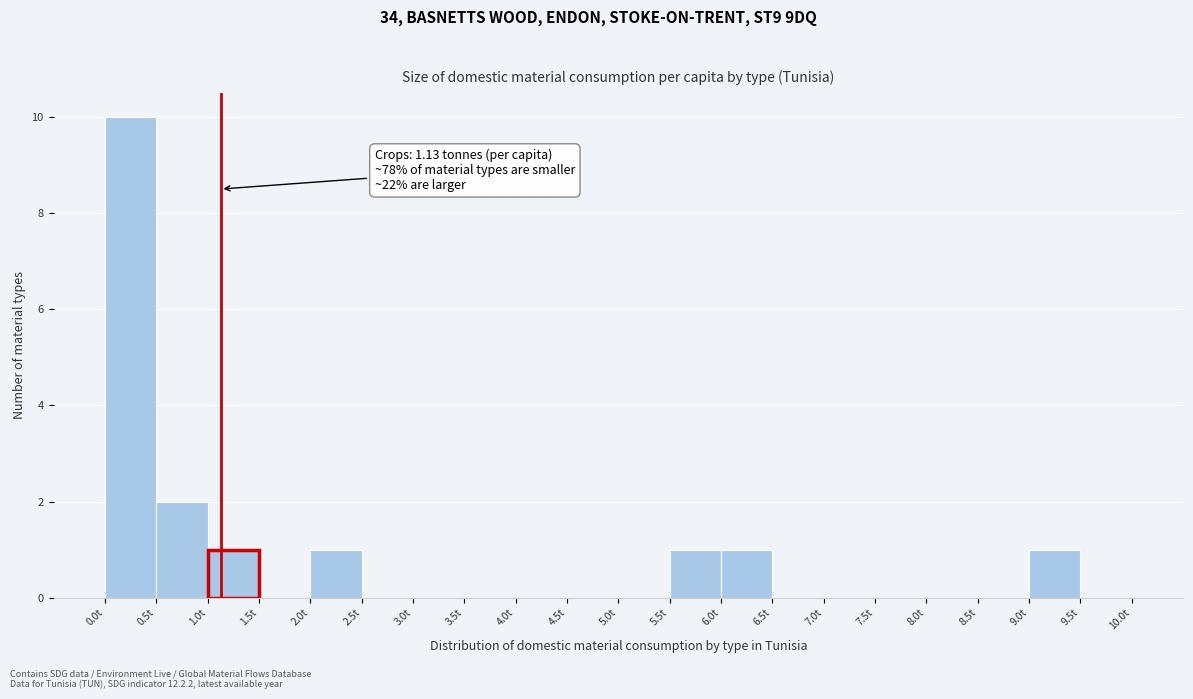

Over which range of the x-axis is the bar tallest?

0.0 to 0.5